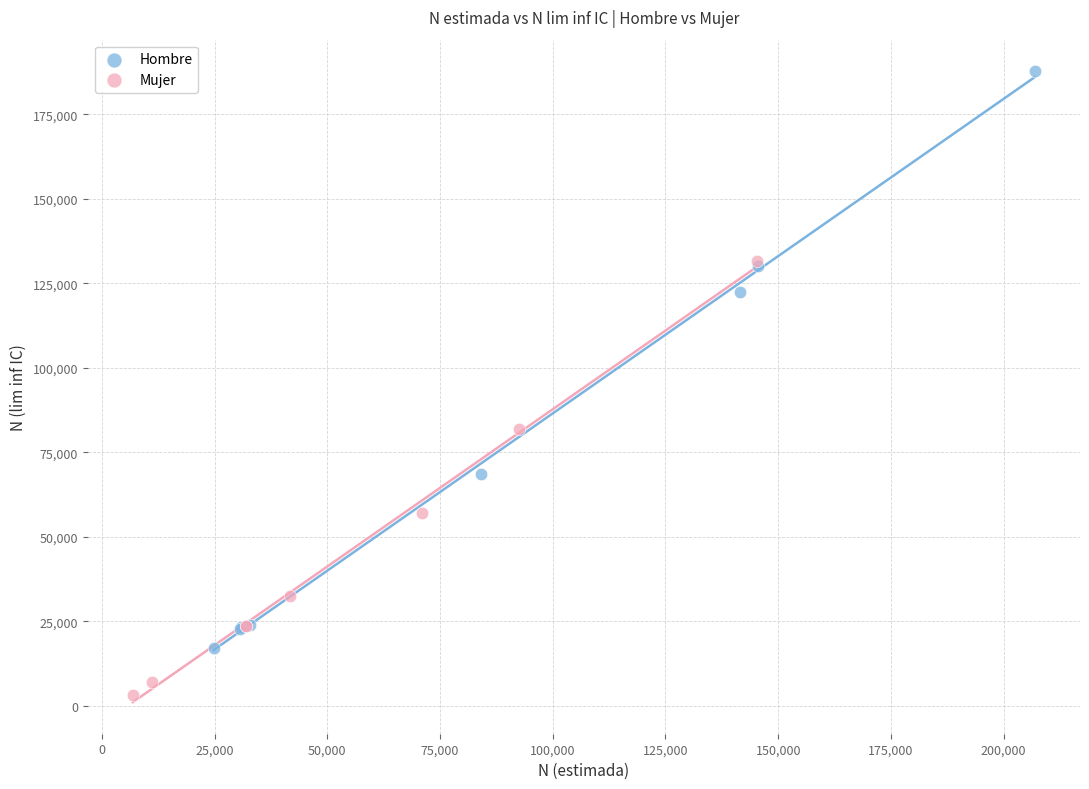

Which series has the widest spread of Y values?

Hombre